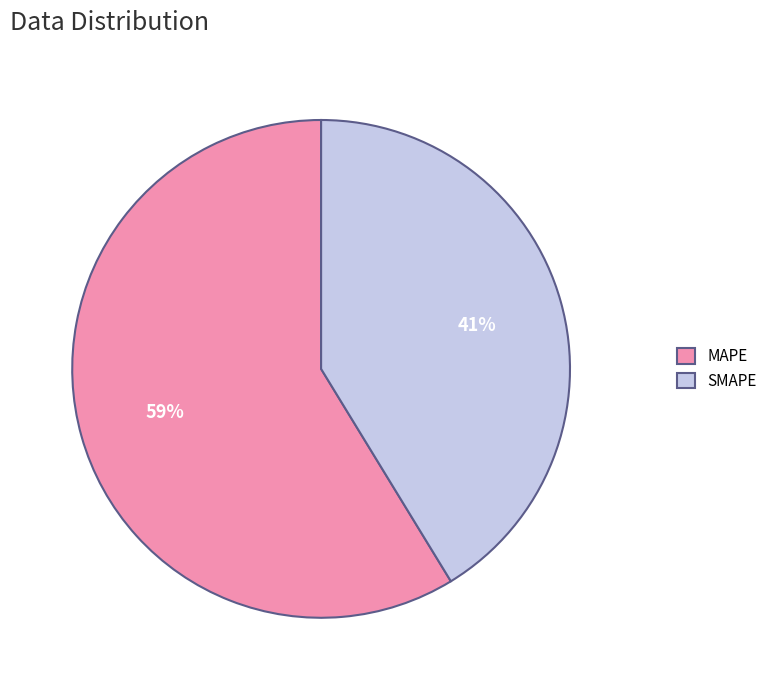

Is it true that SMAPE is 29% of the pie?

False